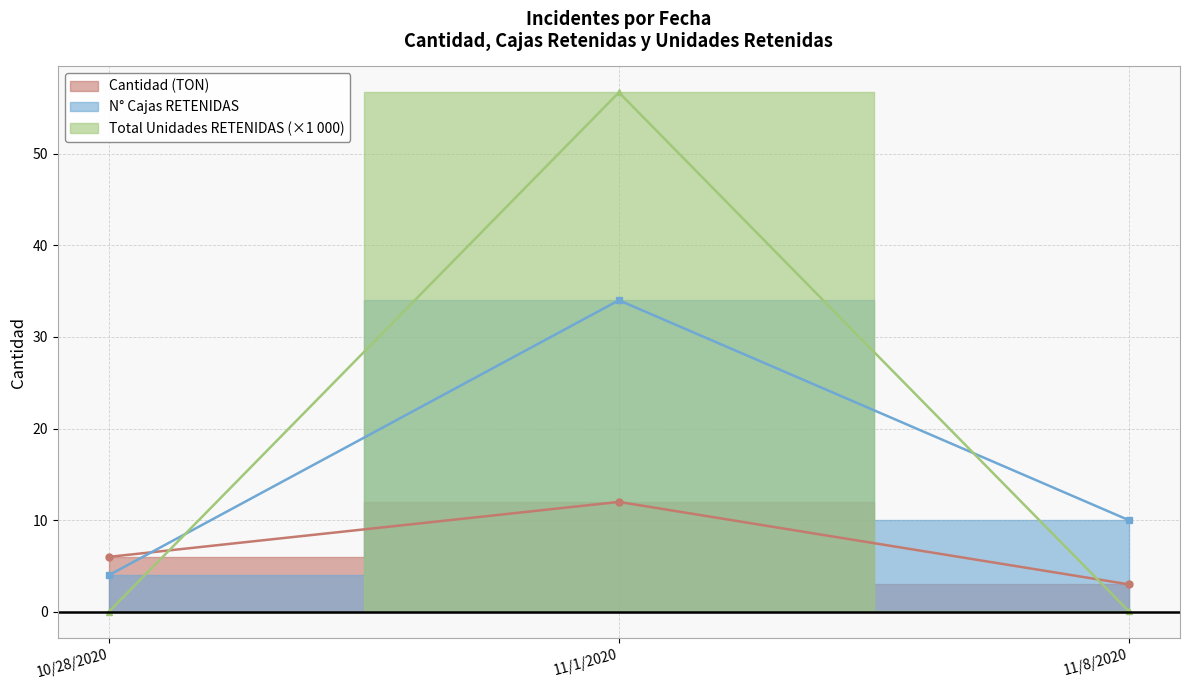

What position from the right is 11/1/2020?

2